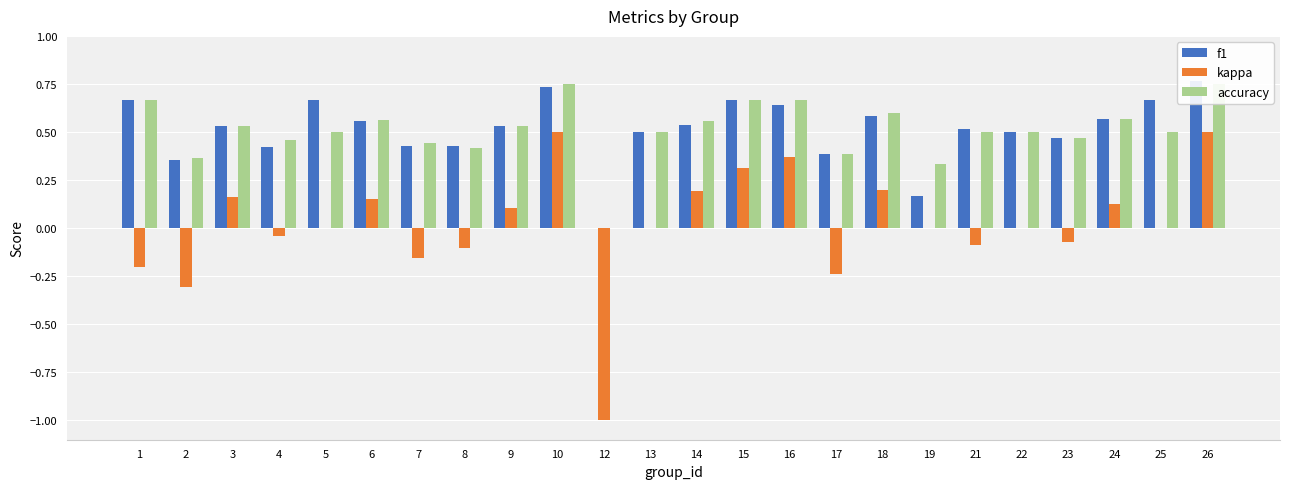

Reading left to right, list all the values displayed in this chart.

f1: 0.7	0.4	0.5	0.4	0.7	0.6	0.4	0.4	0.5	0.7	0.0	0.5	0.5	0.7	0.6	0.4	0.6	0.2	0.5	0.5	0.5	0.6	0.7	0.8
kappa: -0.2	-0.3	0.2	-0.0	0.0	0.2	-0.2	-0.1	0.1	0.5	-1.0	0.0	0.2	0.3	0.4	-0.2	0.2	0.0	-0.1	0.0	-0.1	0.1	0.0	0.5
accuracy: 0.7	0.4	0.5	0.5	0.5	0.6	0.4	0.4	0.5	0.8	0.0	0.5	0.6	0.7	0.7	0.4	0.6	0.3	0.5	0.5	0.5	0.6	0.5	0.8